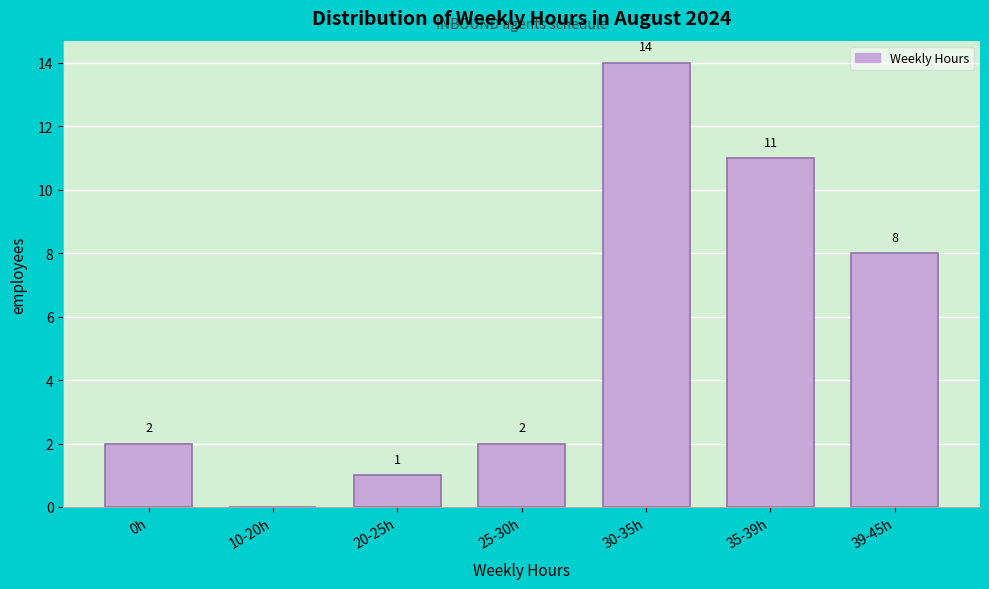

Reading right to left, extract all data points from this chart.

39-45h=8	35-39h=11	30-35h=14	25-30h=2	20-25h=1	10-20h=0	0h=2